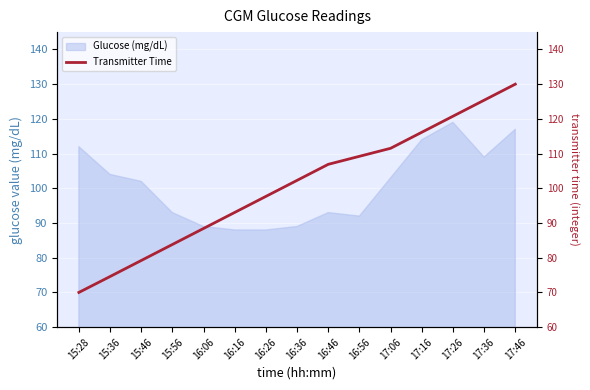

The value at 16:06 is 88.4. True or false?

True